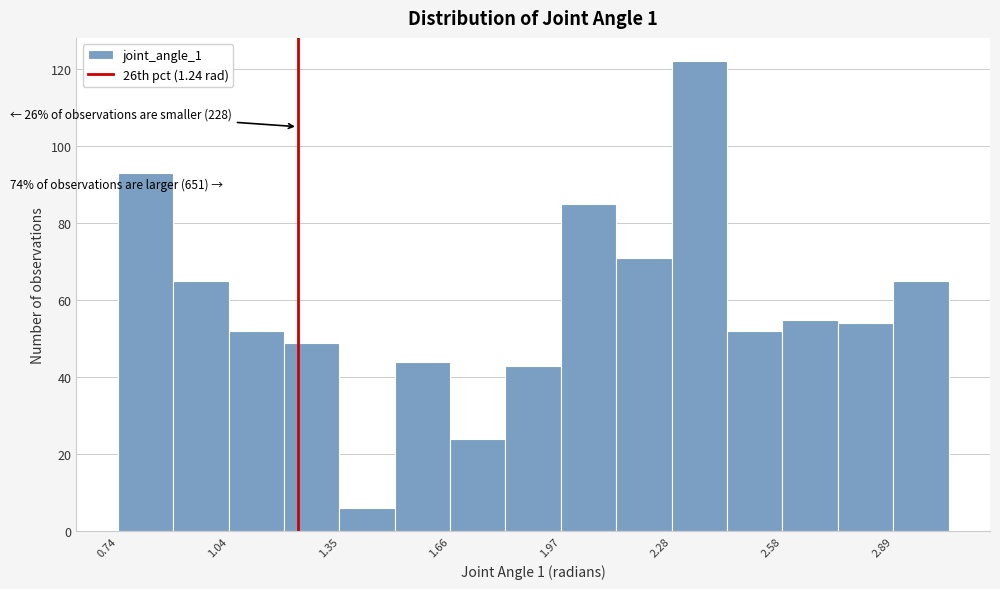

Read against the x-axis, roughly where is the centre of the tallest bar?

2.35